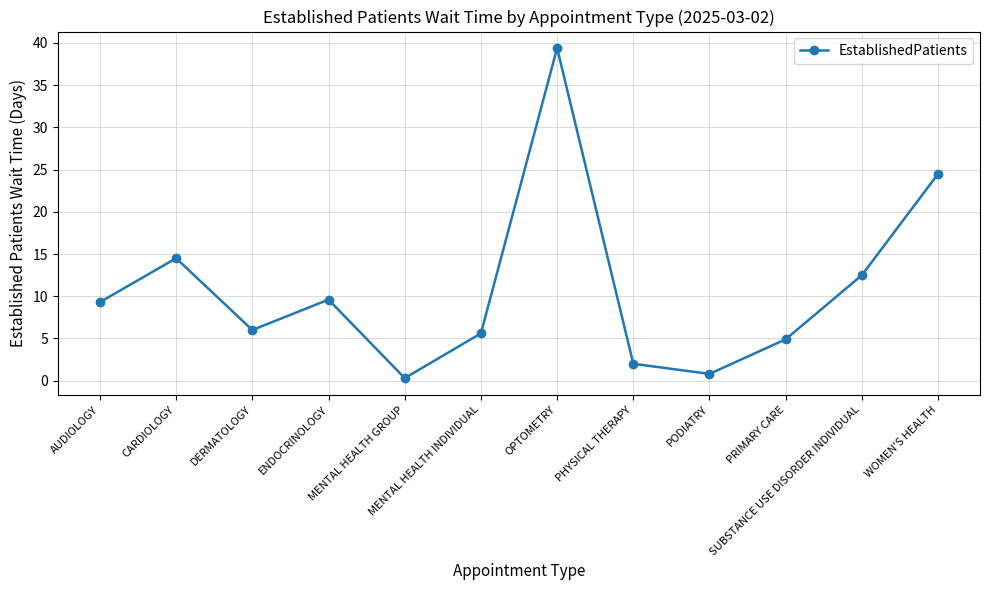

Reading right to left, what are all the values shown in this chart?

24.5	12.5	4.9	0.8	2.0	39.4	5.6	0.3	9.6	6.0	14.5	9.3